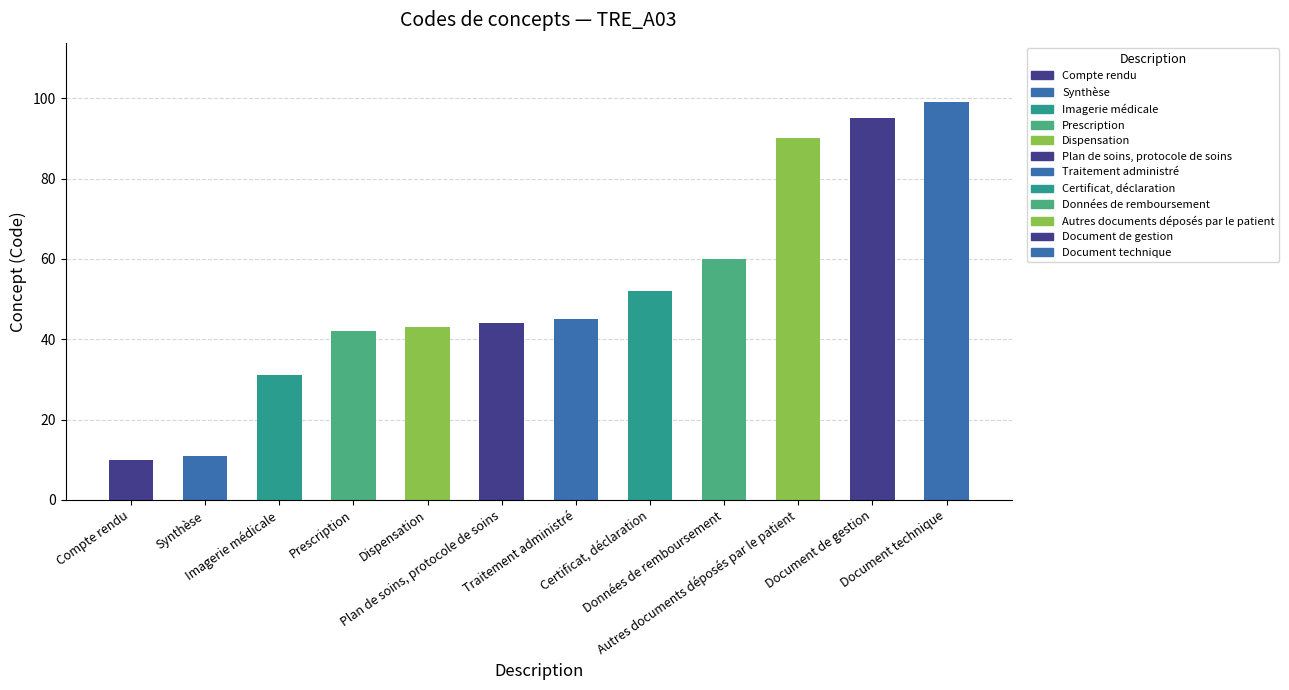

At which category does the chart reach its minimum across all series?

Compte rendu